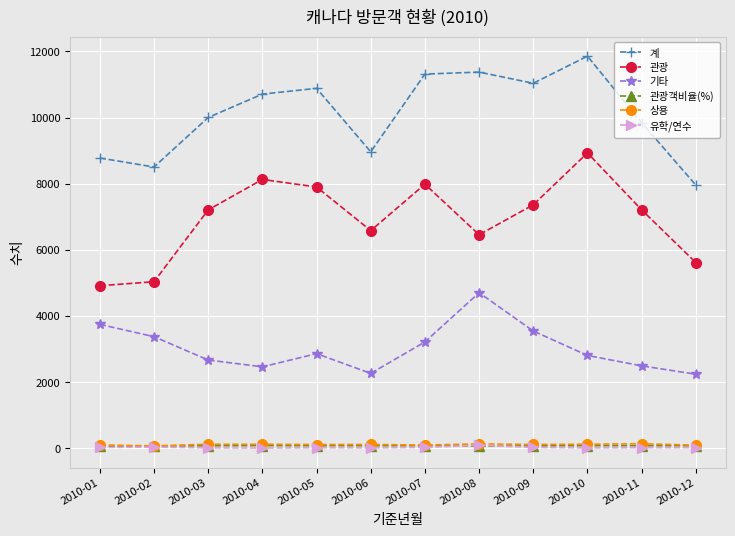

True or false: 유학/연수 has a value of 14.0 at 2010-12.

True